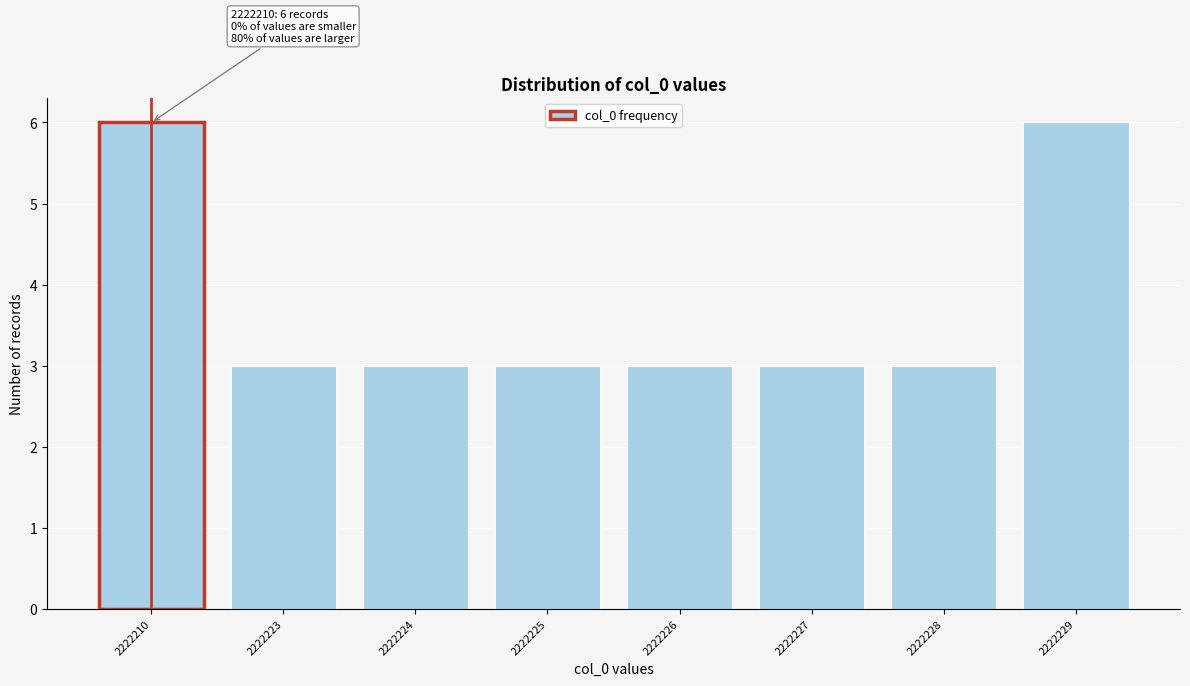

Reading right to left, extract all data points from this chart.

2222229=6	2222228=3	2222227=3	2222226=3	2222225=3	2222224=3	2222223=3	2222210=6